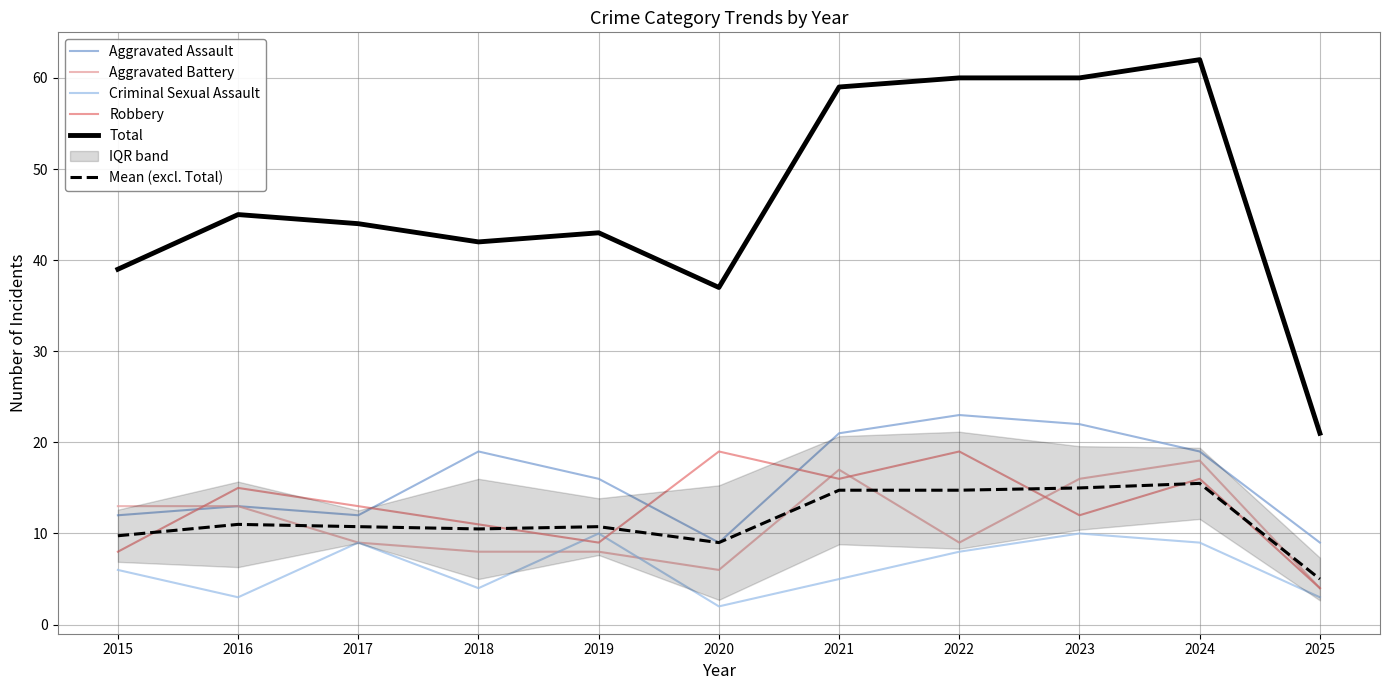

The Mean (excl. Total) series shows 15.5 at 2024. True or false?

True